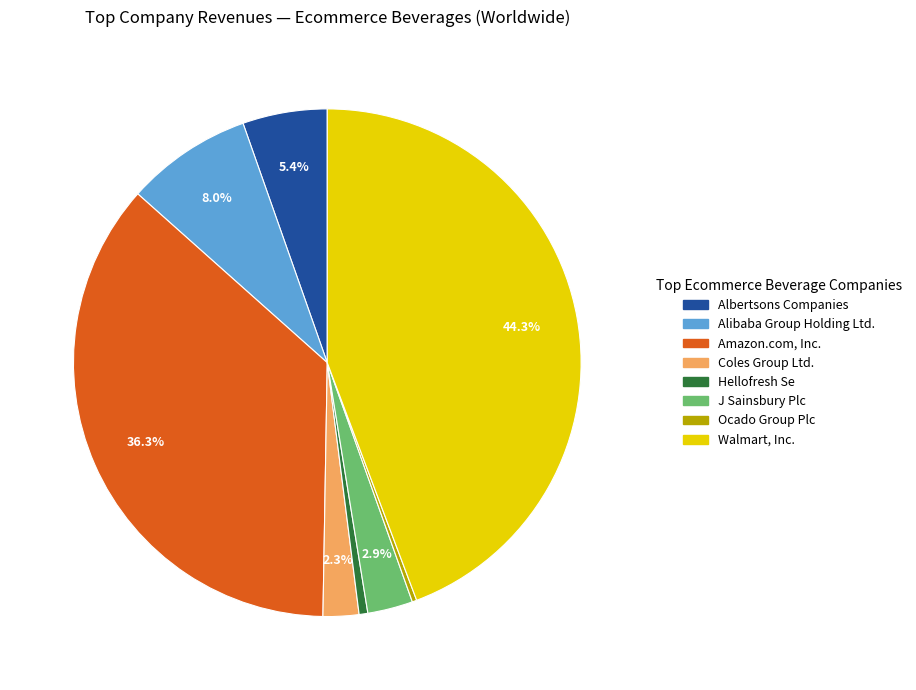

The Hellofresh Se slice represents 12% of the pie. True or false?

False